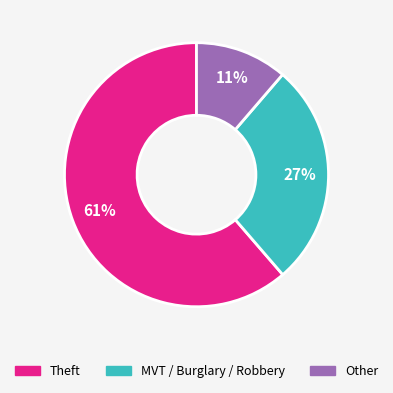

Is there a majority slice in this chart?

Yes